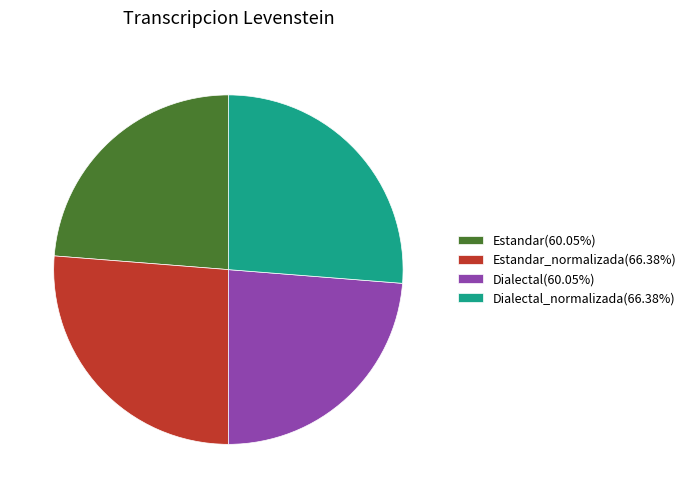

Does Estandar(60.05%) account for over 50% of the chart?

No